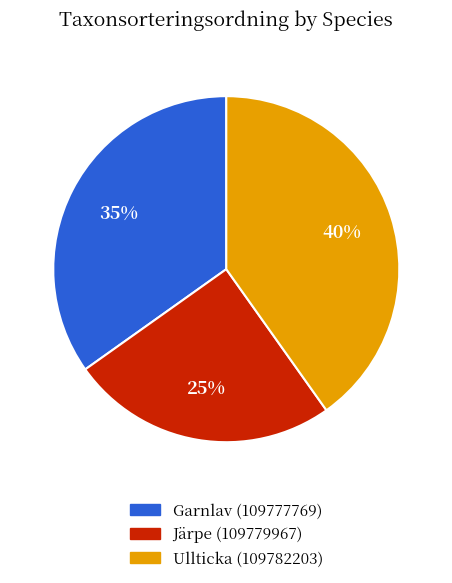

Approximately how many times larger is the value at Garnlav (109777769) compared to Järpe (109779967)?

1.4